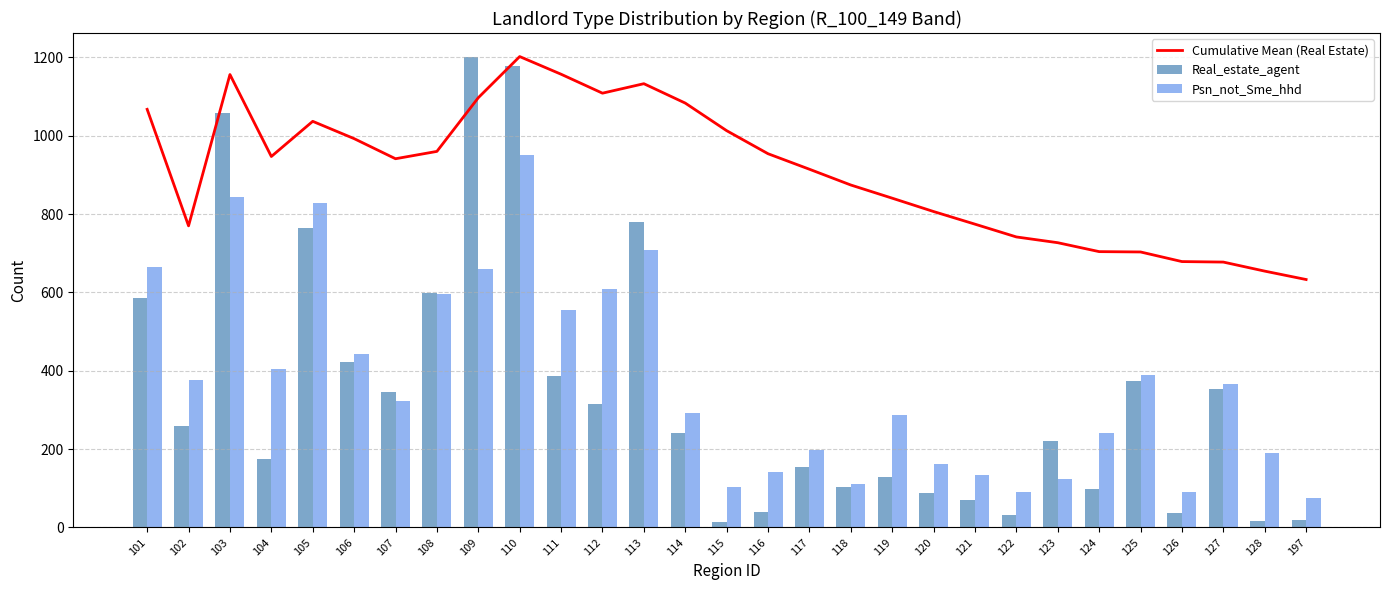

What is the average value of the Cumulative Mean (Real Estate) series?

908.5